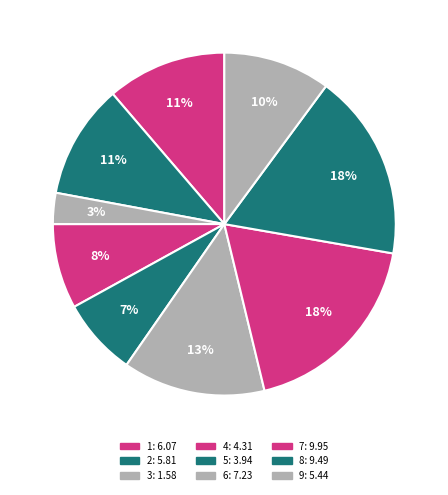

True or false: 6 accounts for 13% of the total.

True